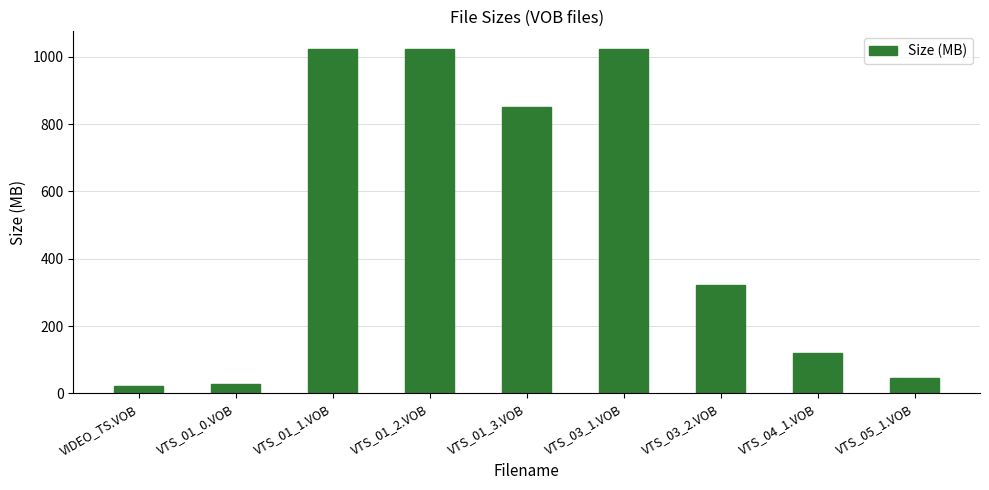

What is the maximum value shown in the chart?

1024.0